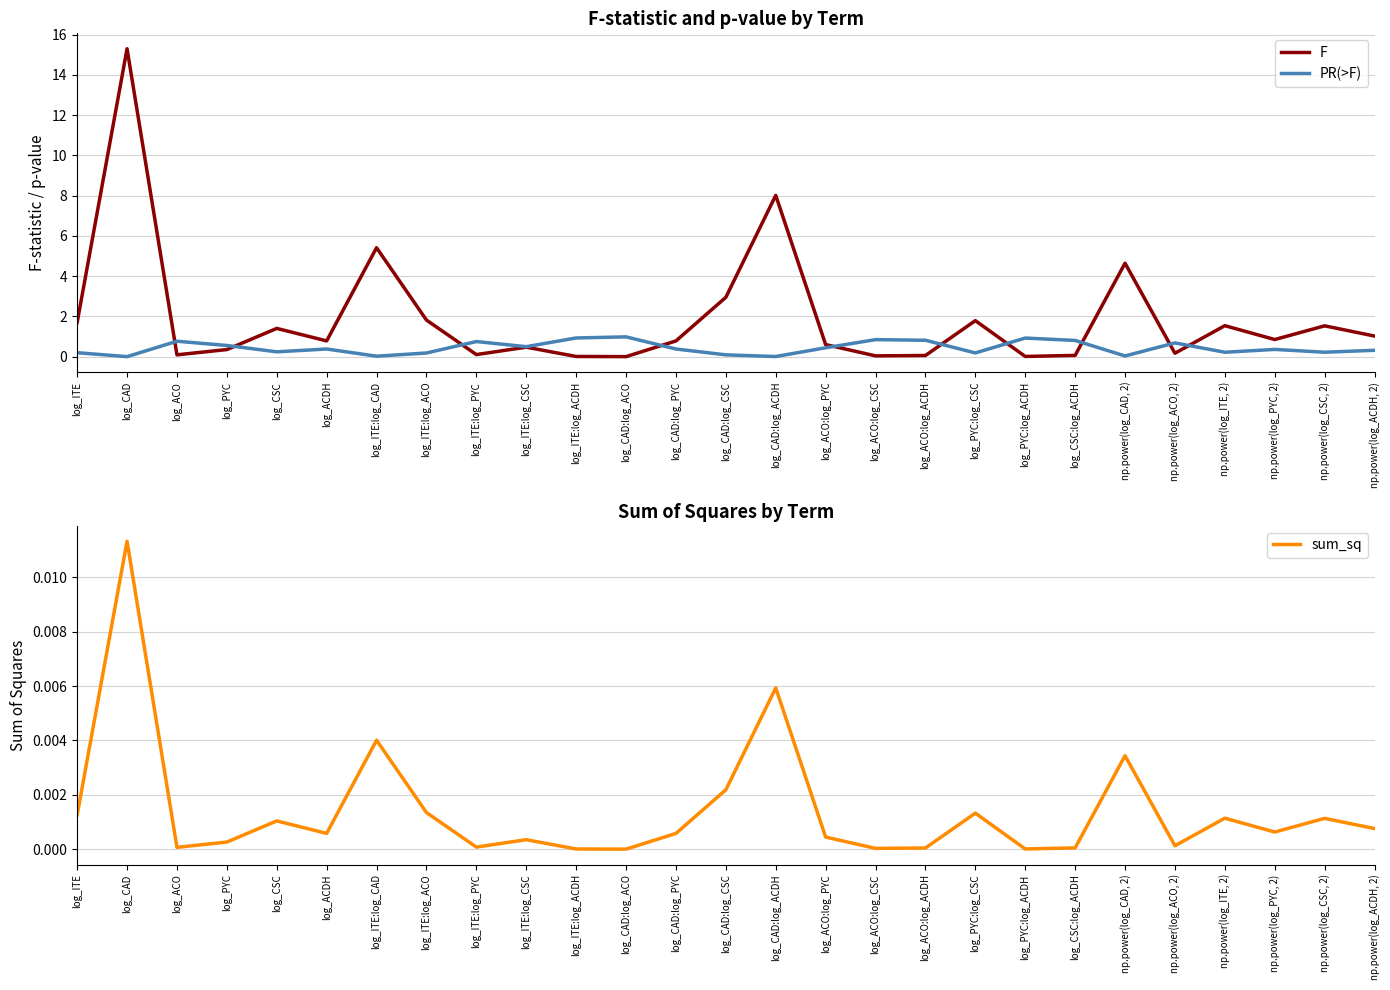

In sum_sq, how many points are lower than both neighbors (excluding endpoints)?

8